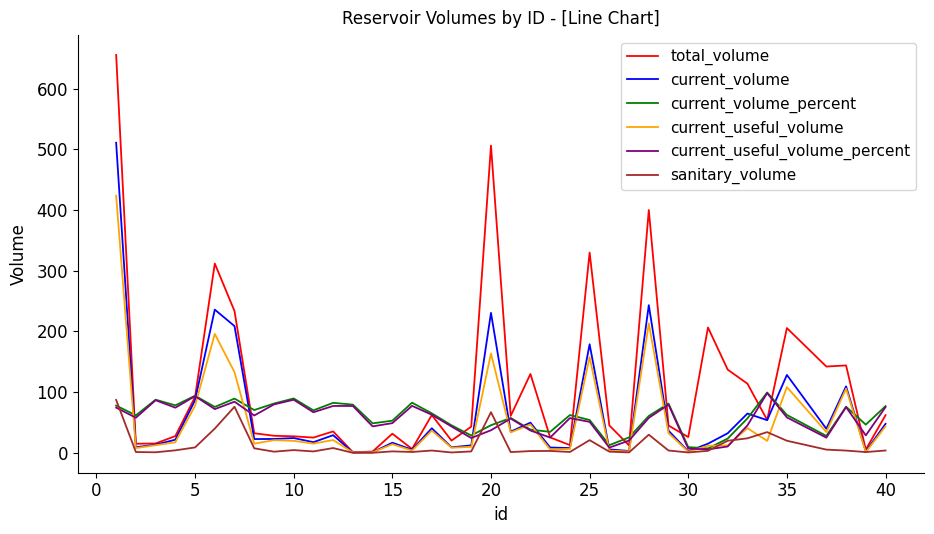

What is the difference between the maximum and minimum values in the current_useful_volume_percent series?

92.7